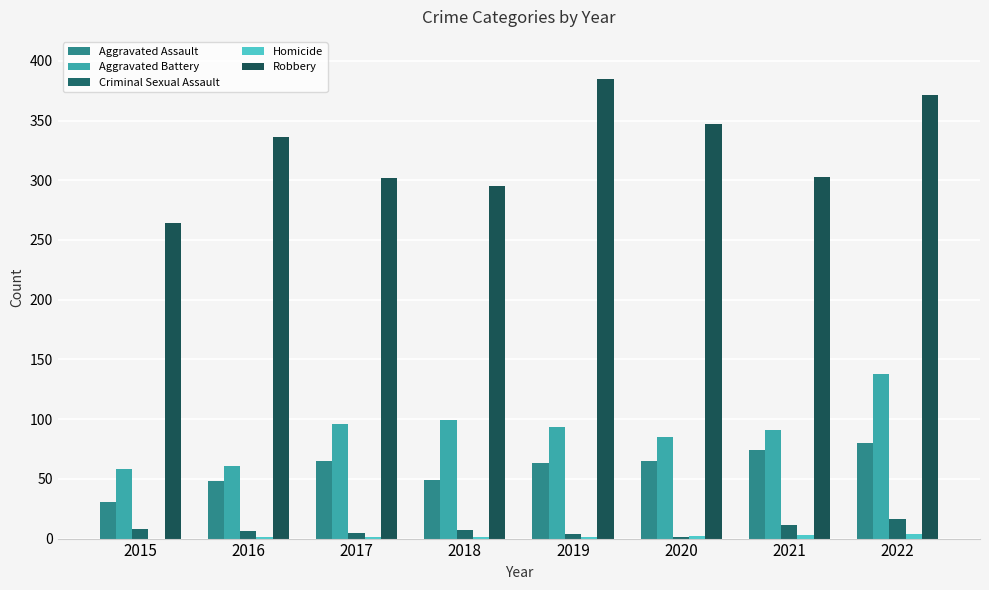

What is the average value of the Aggravated Assault series?

59